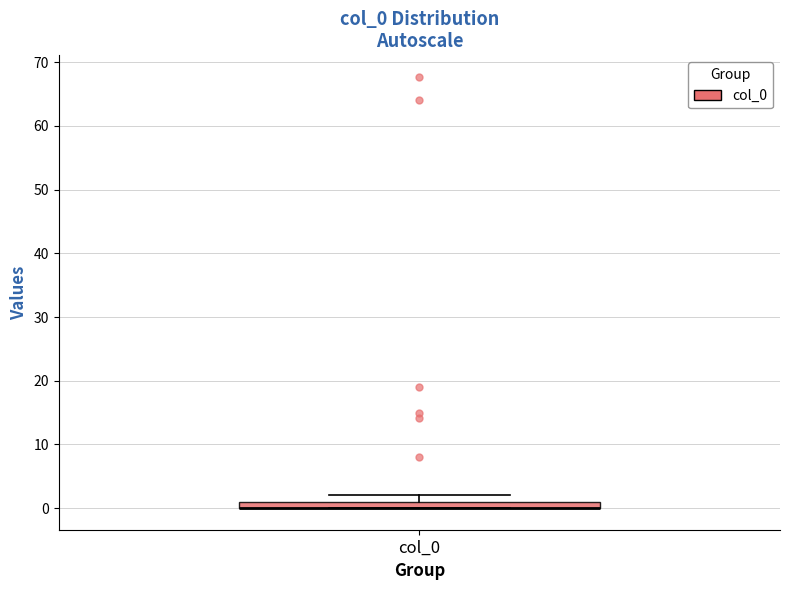

Where is the upper edge of the box for col_0 on the y-axis? The values are not printed on the chart, so give them approximately, as read against the axis.

1